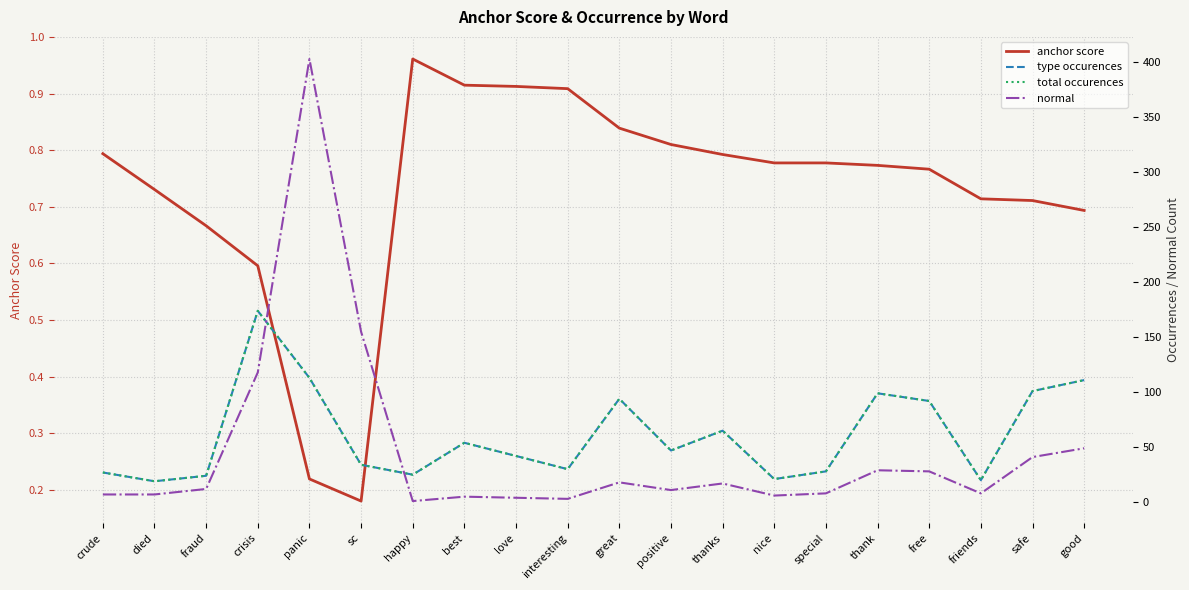

What is the approximate value of total occurences at thank?

99.0